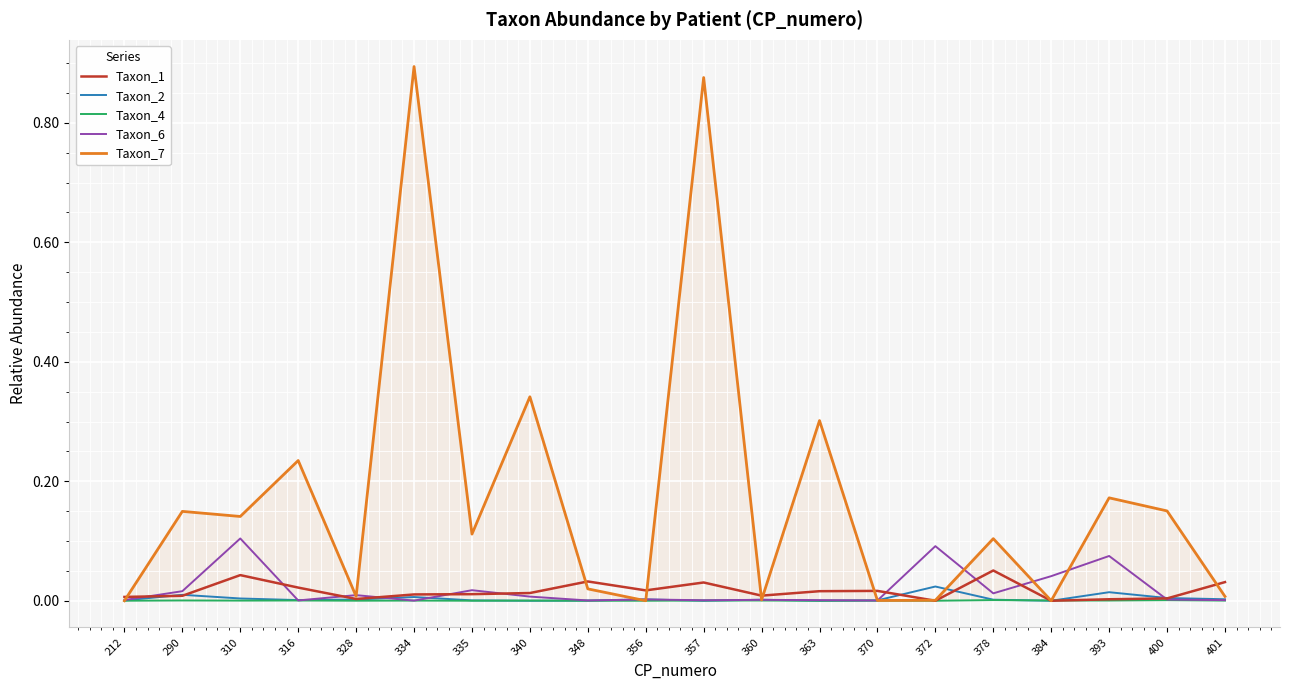

The Taxon_1 series shows 0.0 at 335. True or false?

True